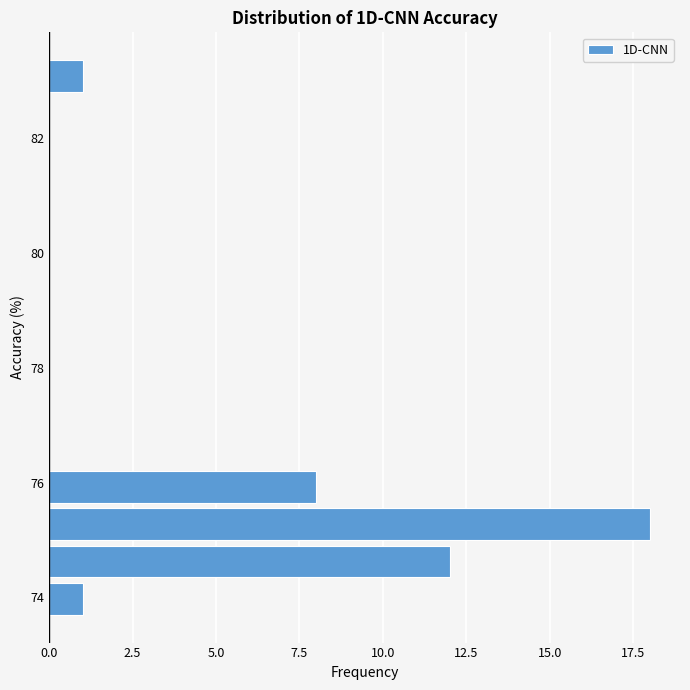

Read against the y-axis, roughly where is the centre of the longest bar?

75.2